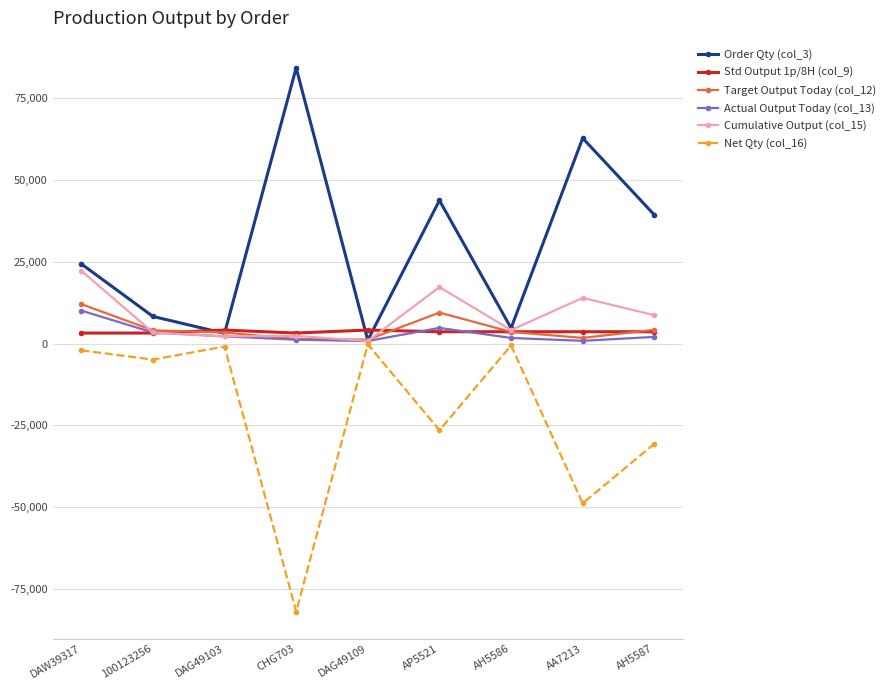

What is the difference between the maximum and second lowest values in the Order Qty (col_3) series?

81034